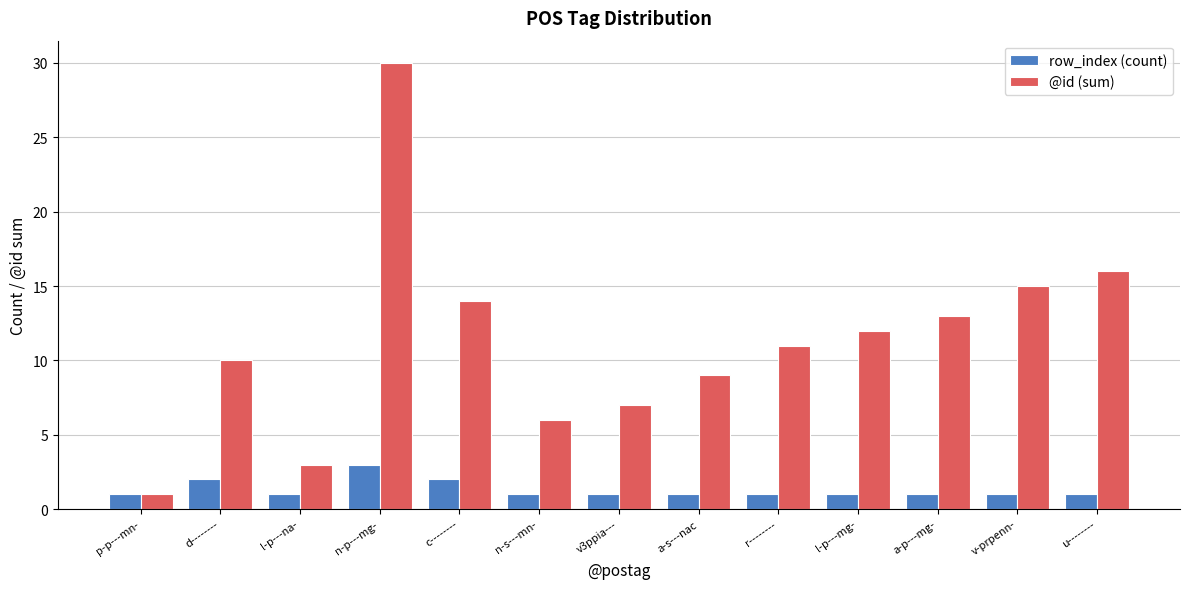

What is the difference between the maximum and minimum values in the row_index (count) series?

2